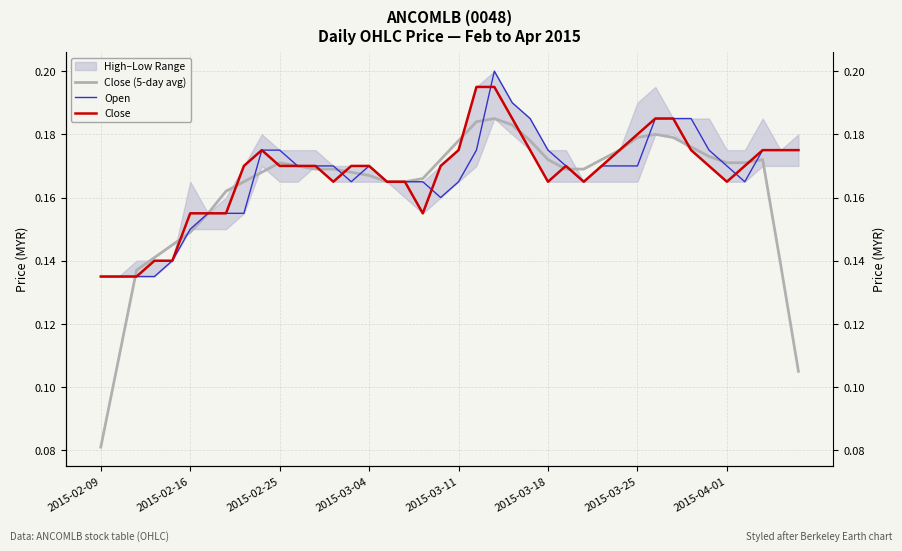

What is the maximum value shown in the chart?

0.2